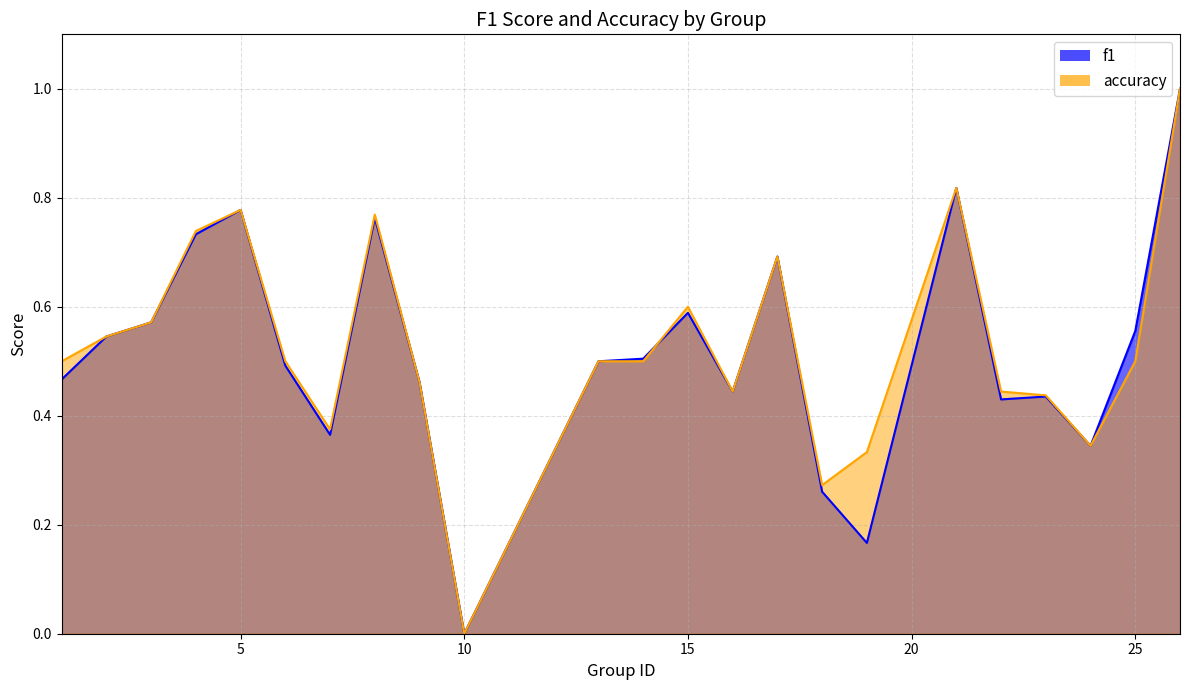

Rank the categories by f1 value from highest to lowest.

26, 21, 5, 8, 4, 17, 15, 3, 25, 2, 14, 13, 6, 1, 9, 16, 23, 22, 7, 24, 12, 18, 19, 10